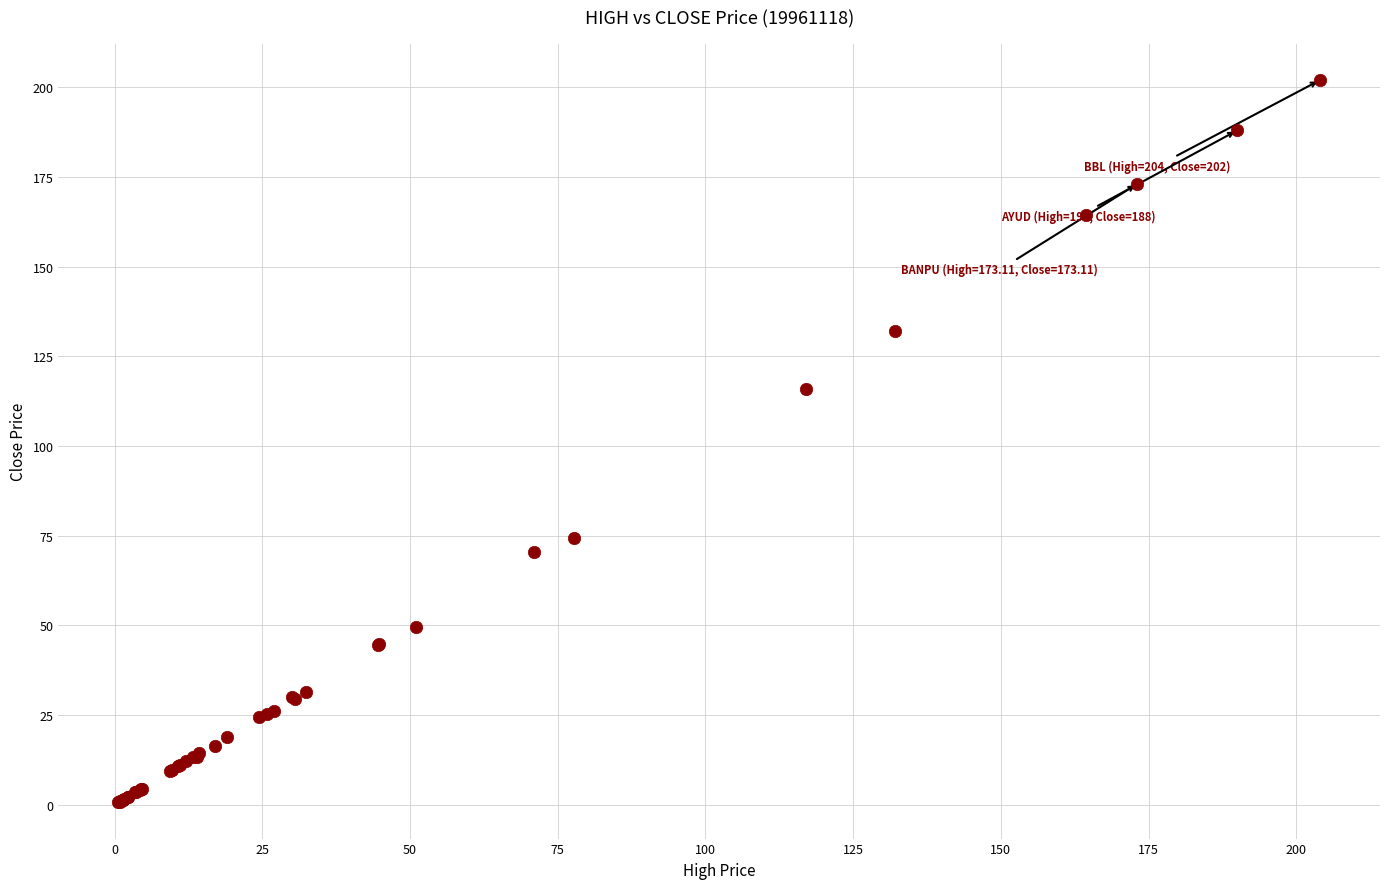

What Y value in the scatter plot is closest to 101?

116.0